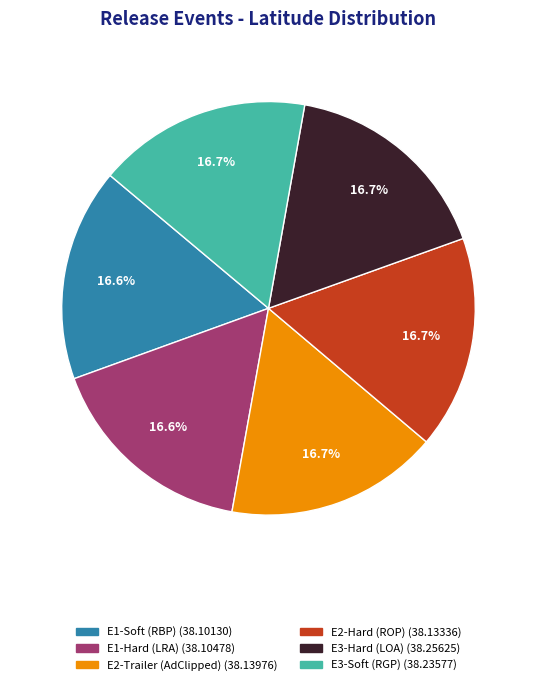

Count the number of slices in the pie.

6